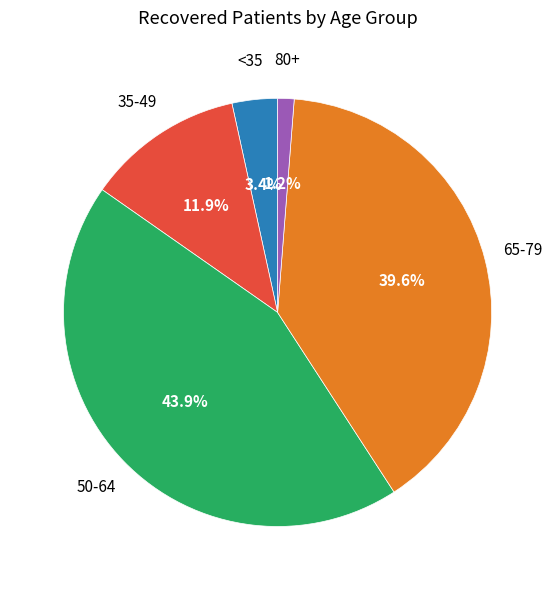

Does any single category account for the majority?

No